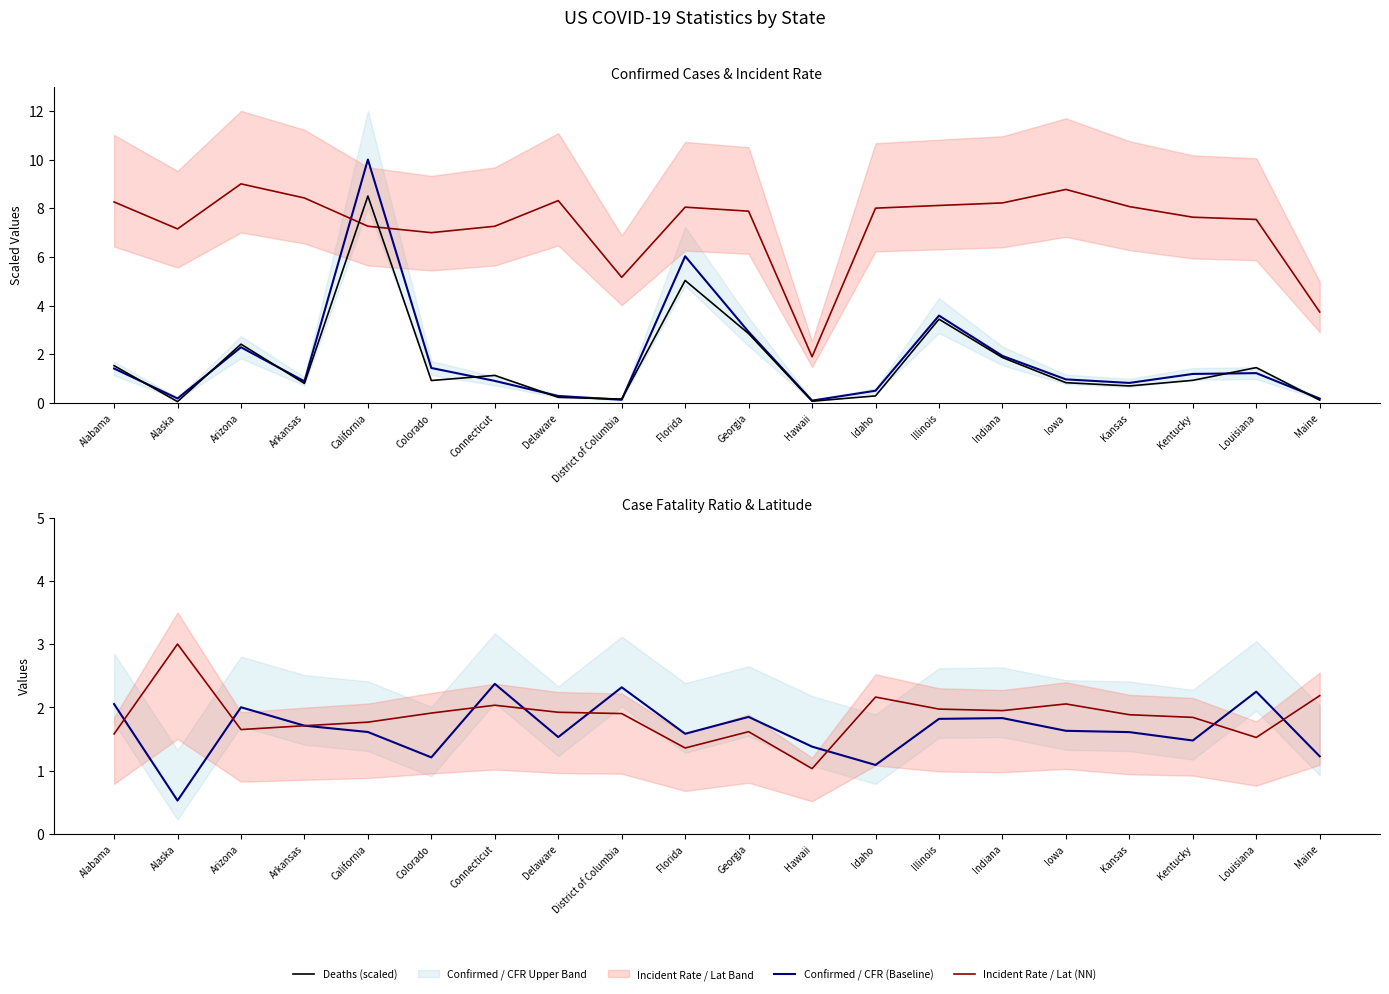

What is the difference between the maximum and minimum values in the Deaths (scaled) series?

8.4